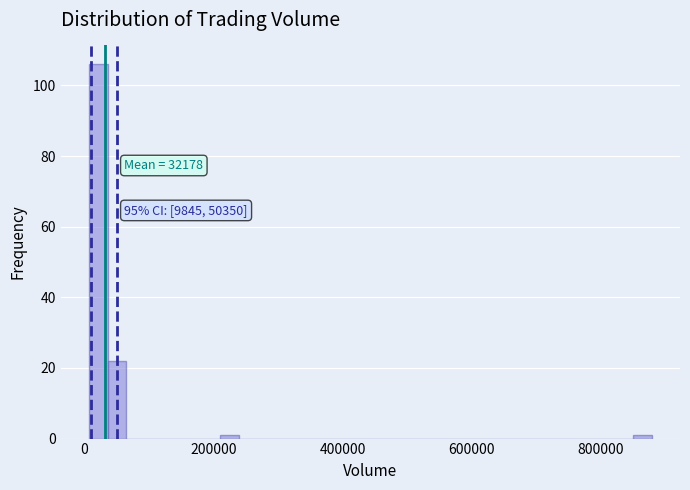

Read against the x-axis, roughly where is the centre of the tallest bar?

20000